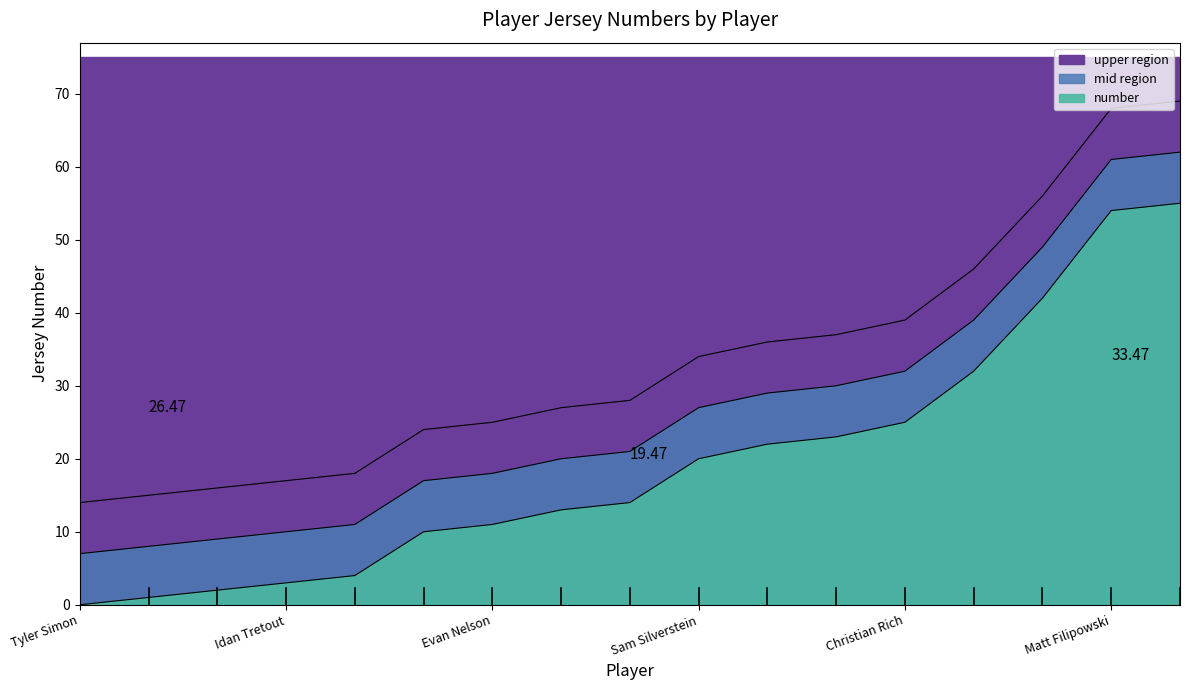

True or false: the data shows 27 at Luka Sakota.

False